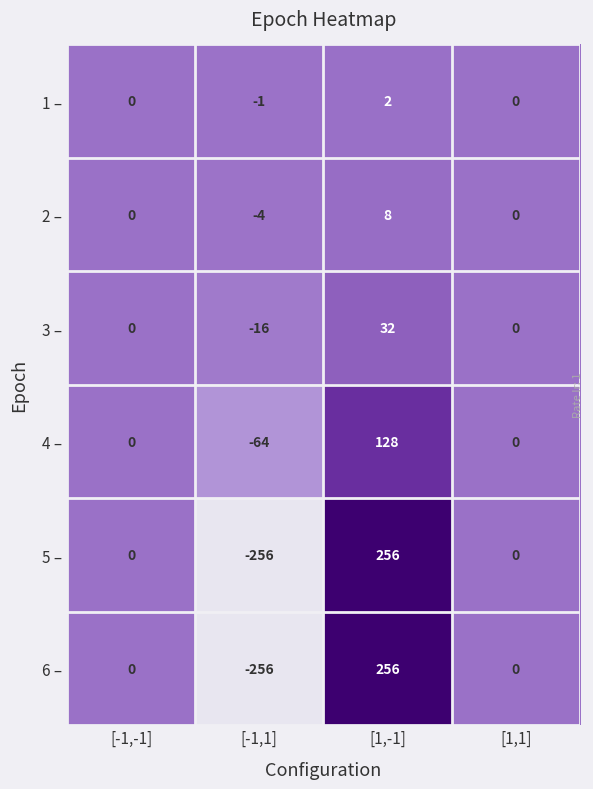

At which category does the chart reach its peak across all series?

[1,-1]